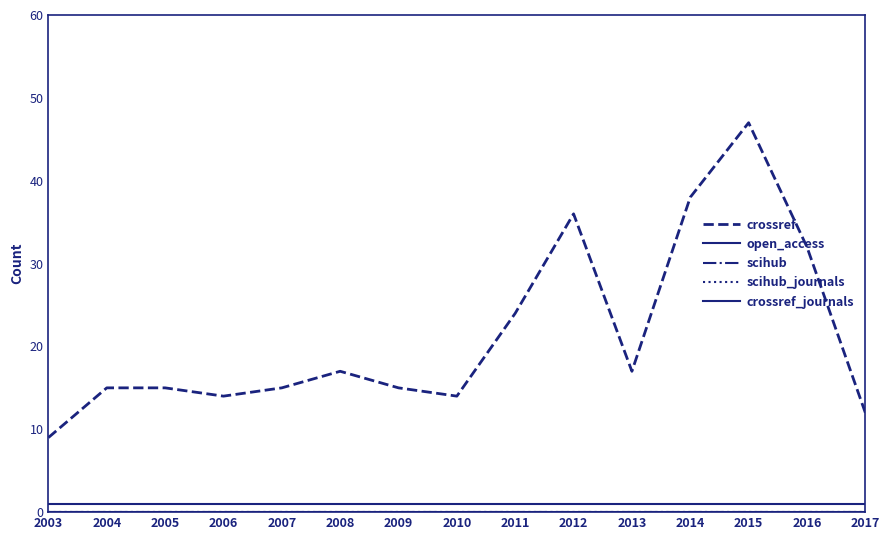

Which category has the lowest value across all series?

2003